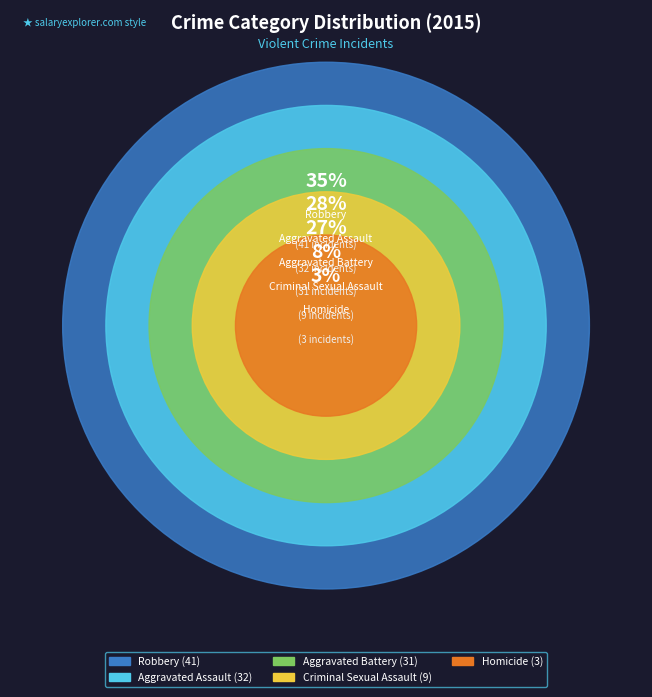

Is it true that Homicide is 3% of the pie?

True